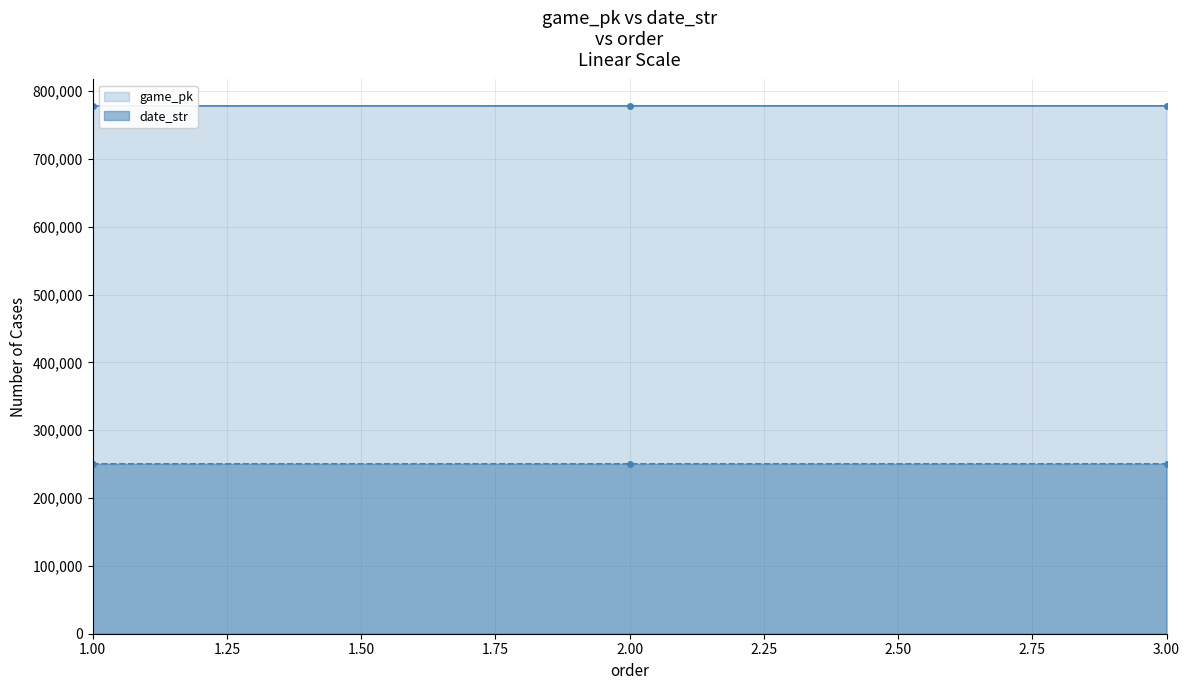

What is the sum of all game_pk values?

2334439